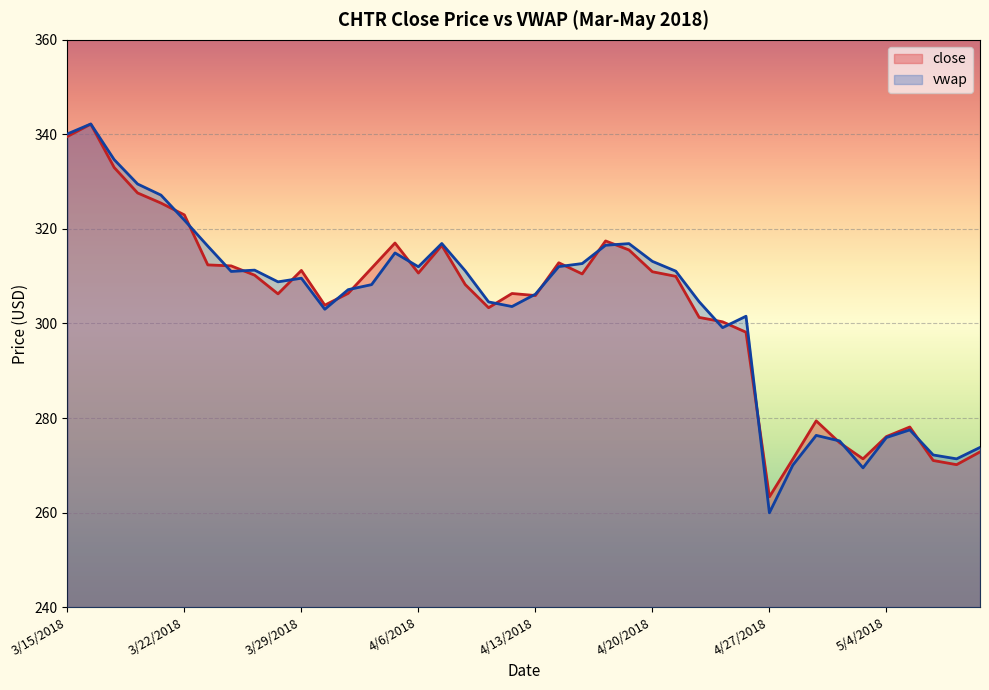

True or false: close and vwap cross at least once.

True